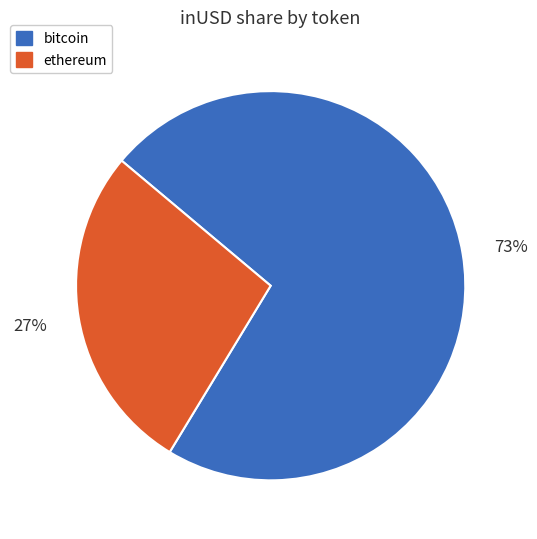

Does any single category account for the majority?

Yes